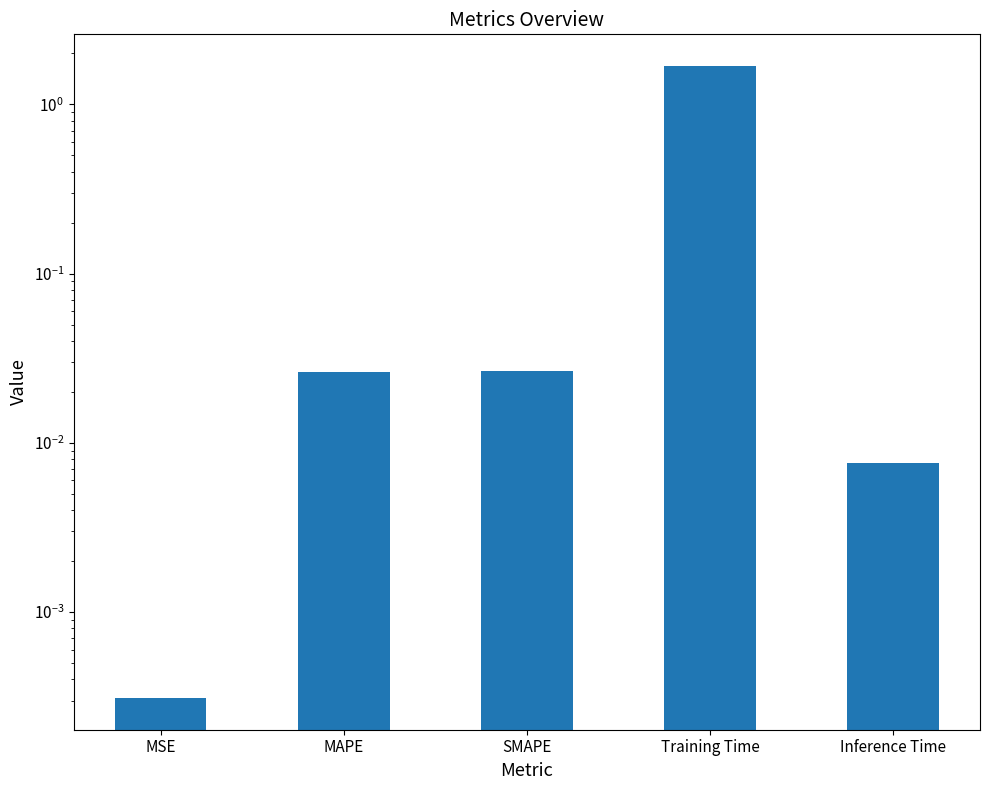

What is the label of the 3rd bar from the left?

SMAPE